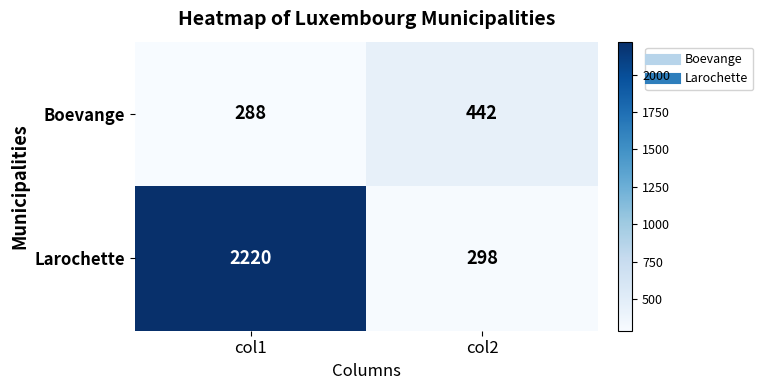

What is the approximate value of Larochette at col2, to the nearest 10?

300